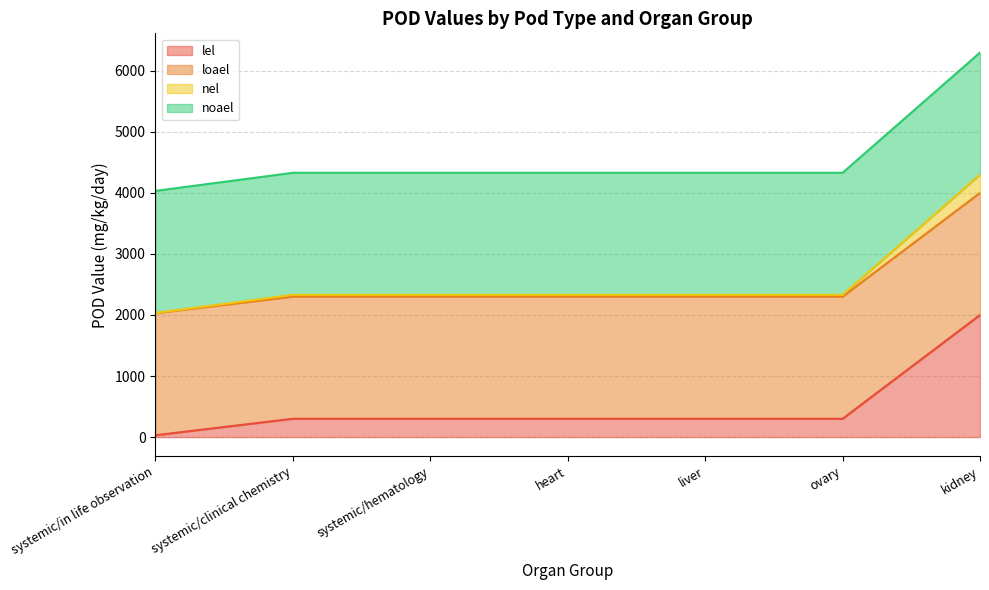

What is the label of the 2nd point from the right?

ovary